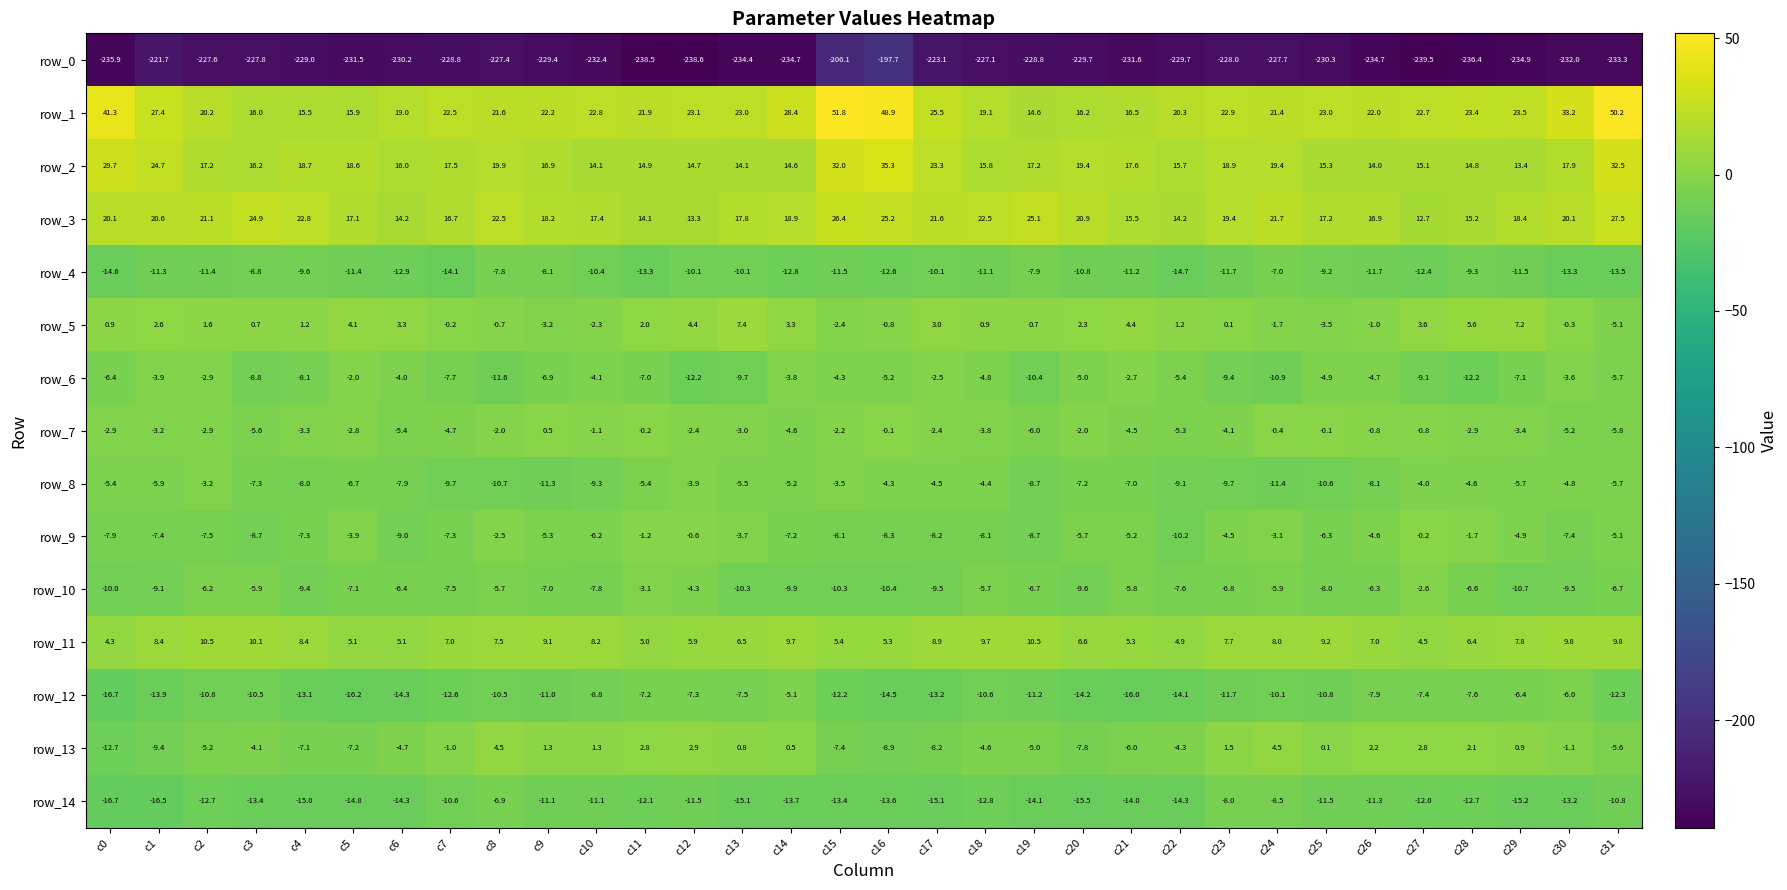

The row_5 series shows 0.3 at c22. True or false?

False